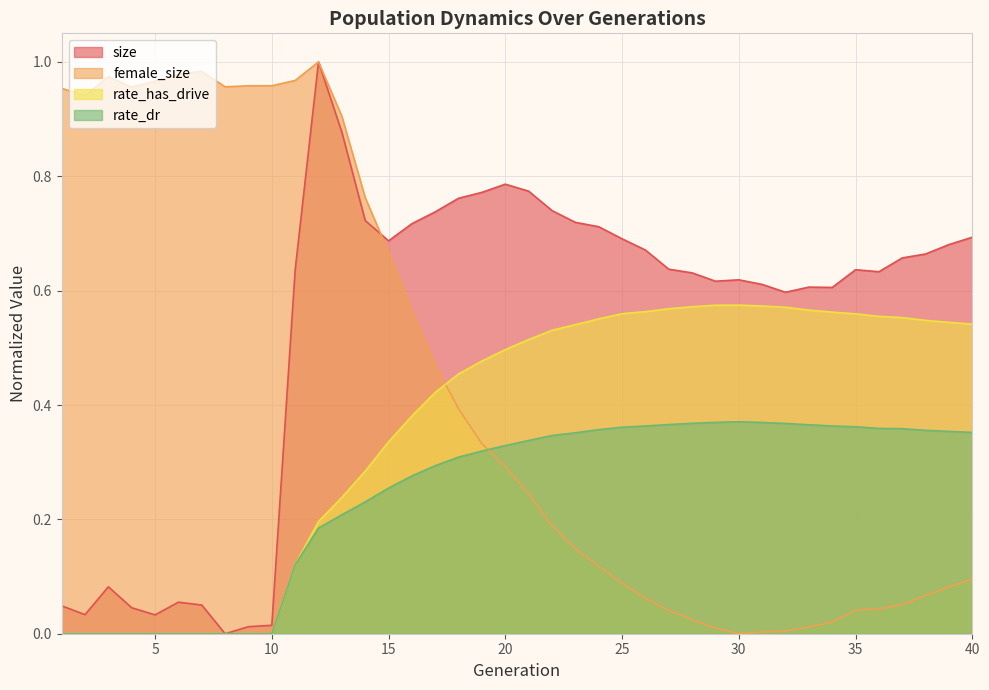

List the series in order of their peak value, lowest first.

rate_dr, rate_has_drive, size, female_size